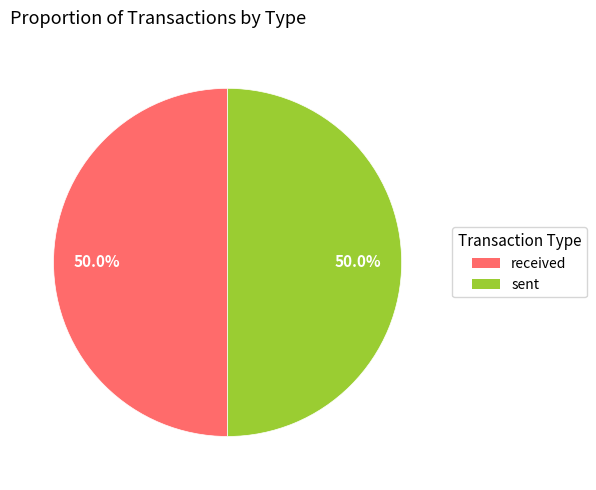

The sent slice represents 43% of the pie. True or false?

False